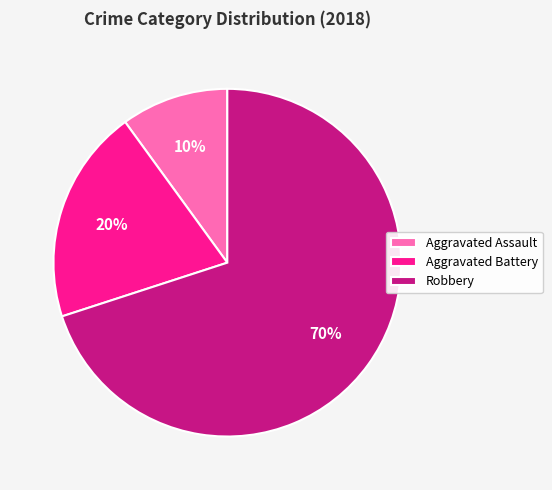

How many slices are in this pie chart?

3